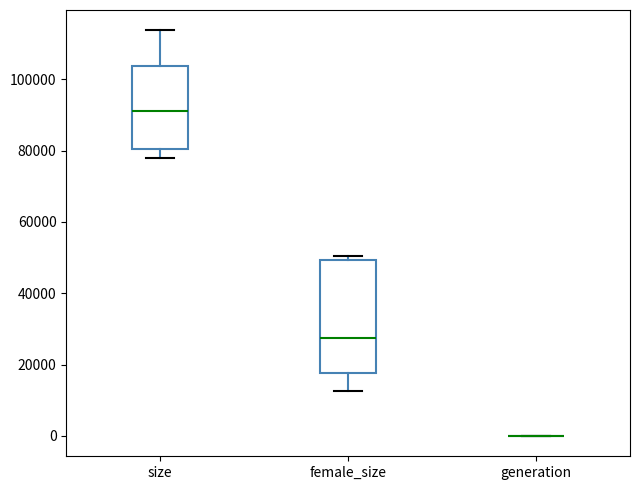

Reading left to right, transcribe this box plot: for each box, give where its median line is, the range the box spans, and where its two whiskers end, as read against the y-axis. The values are not printed on the chart, so give them approximately, as read against the axis.

size: median 92000, box 80000 to 104000, whiskers 78000 to 114000
female_size: median 28000, box 18000 to 50000, whiskers 12000 to 50000 (just above the box's upper edge)
generation: box collapsed to a line at 0, whiskers 0 to 0